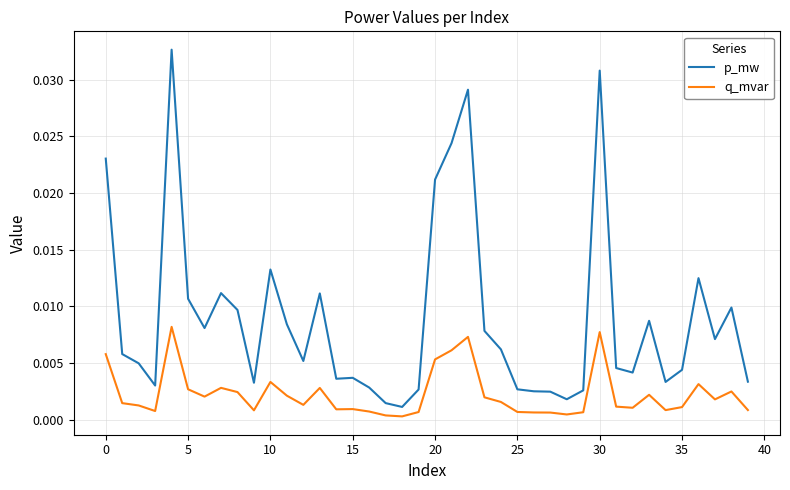

True or false: q_mvar and p_mw cross at least once.

False